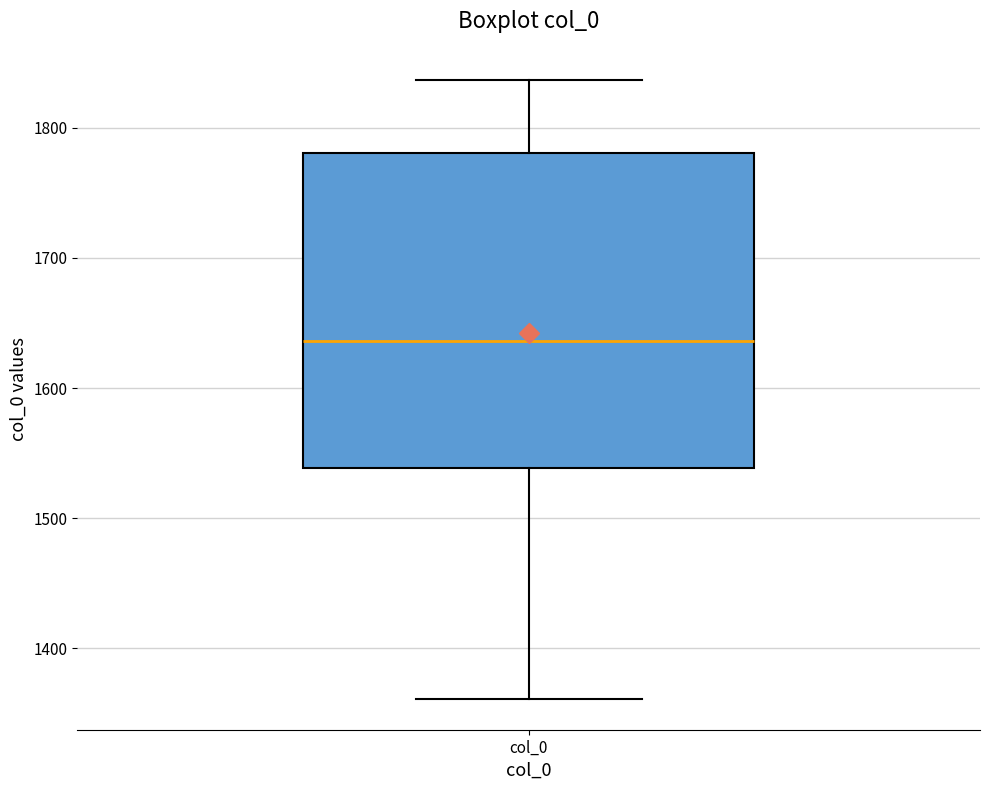

Where is the lower edge of the box for col_0 on the y-axis? The values are not printed on the chart, so give them approximately, as read against the axis.

1540